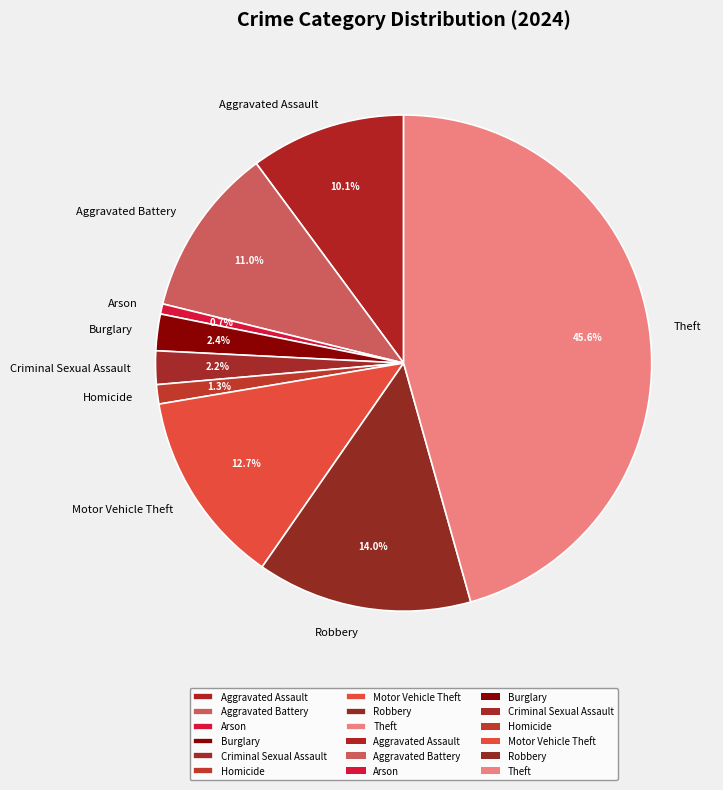

What is the ratio of the value at Burglary to the value at Arson?

3.6